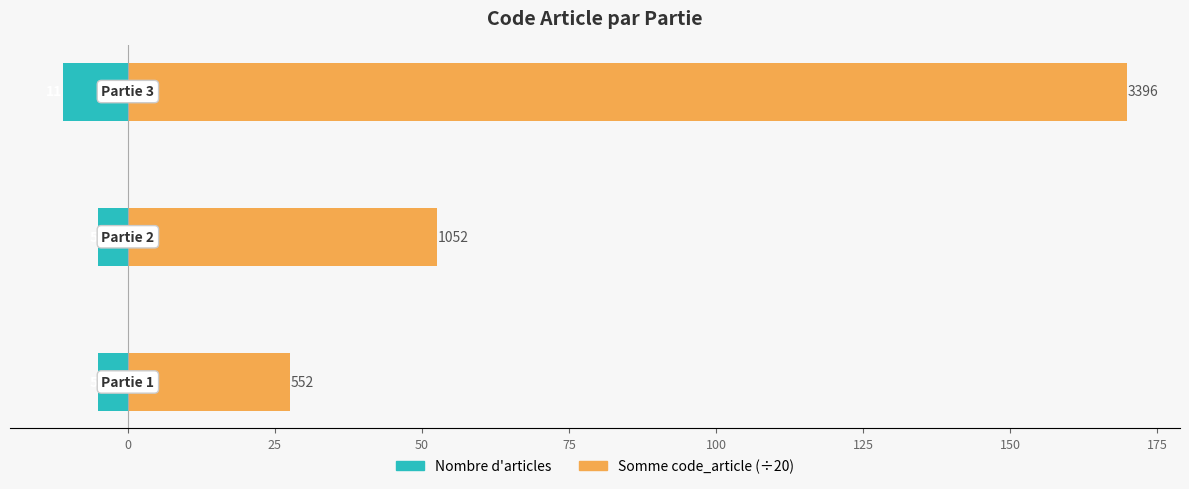

How many values in the Nombre d'articles series are below -5?

1